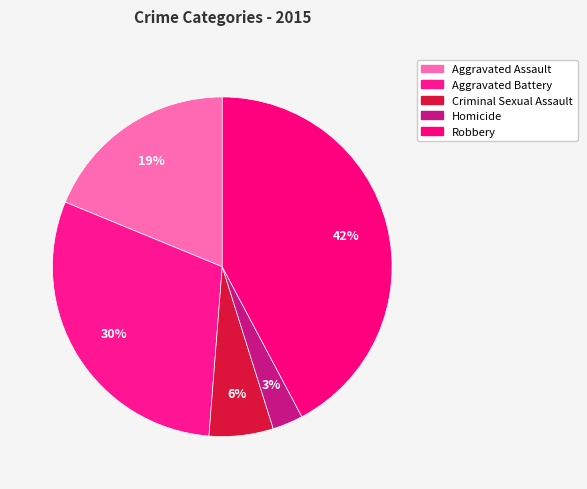

To the nearest percent, what is the average slice percentage?

20%